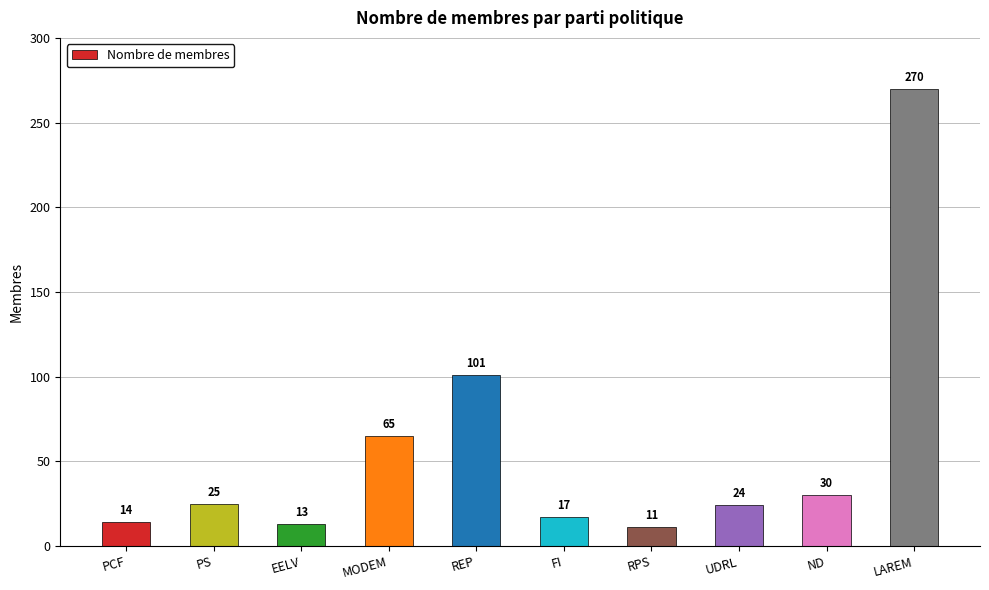

Read the value at RPS, to the nearest 10.

10